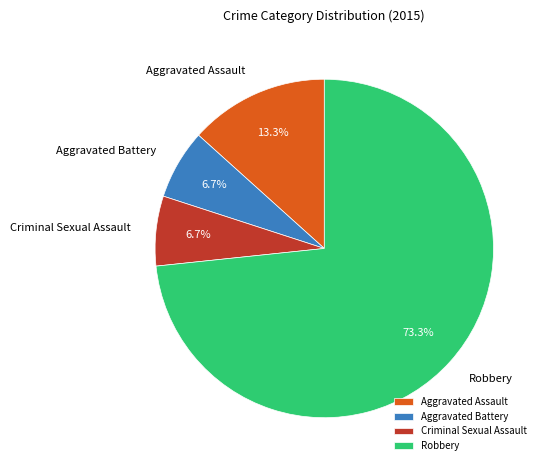

Approximately how many times larger is the value at Criminal Sexual Assault compared to Aggravated Battery?

1.0